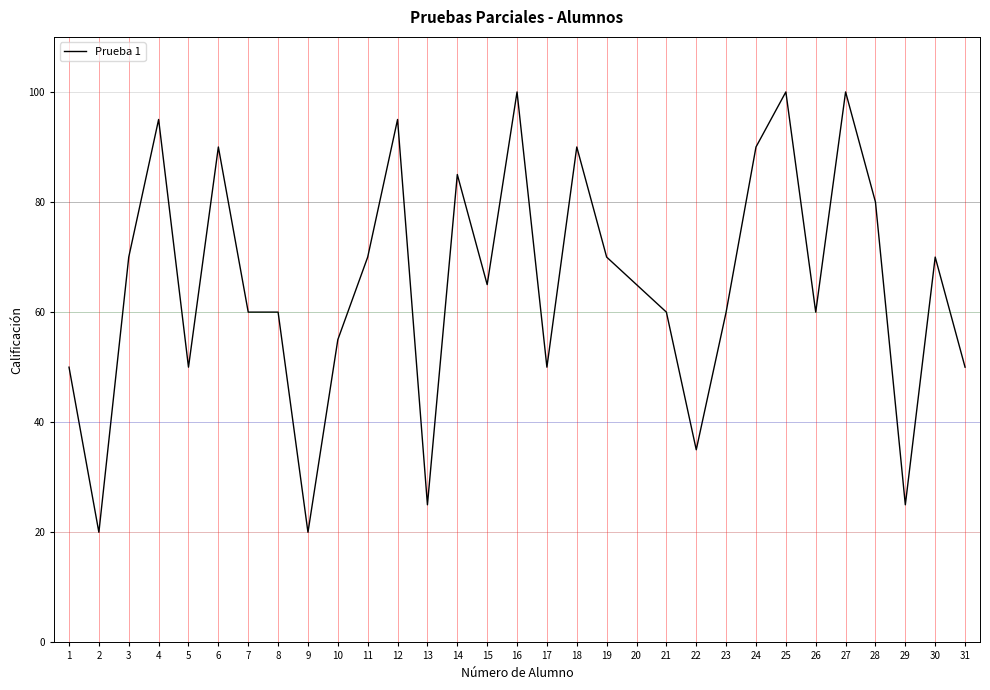

How many lines are shown in the chart?

1